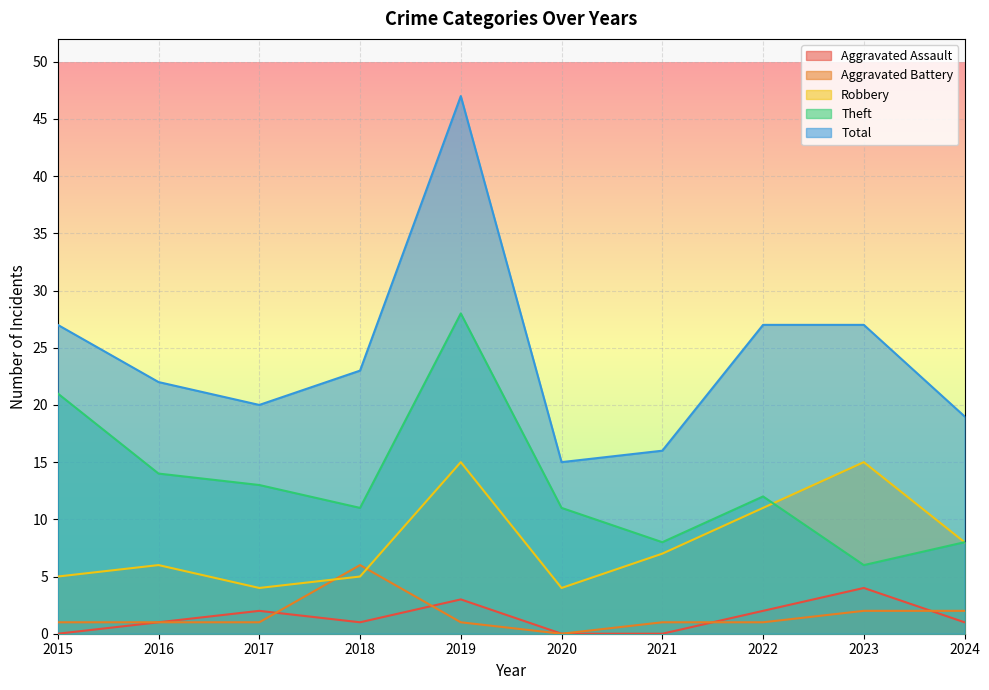

What are all the series names shown in the legend?

Aggravated Assault, Aggravated Battery, Robbery, Theft, Total